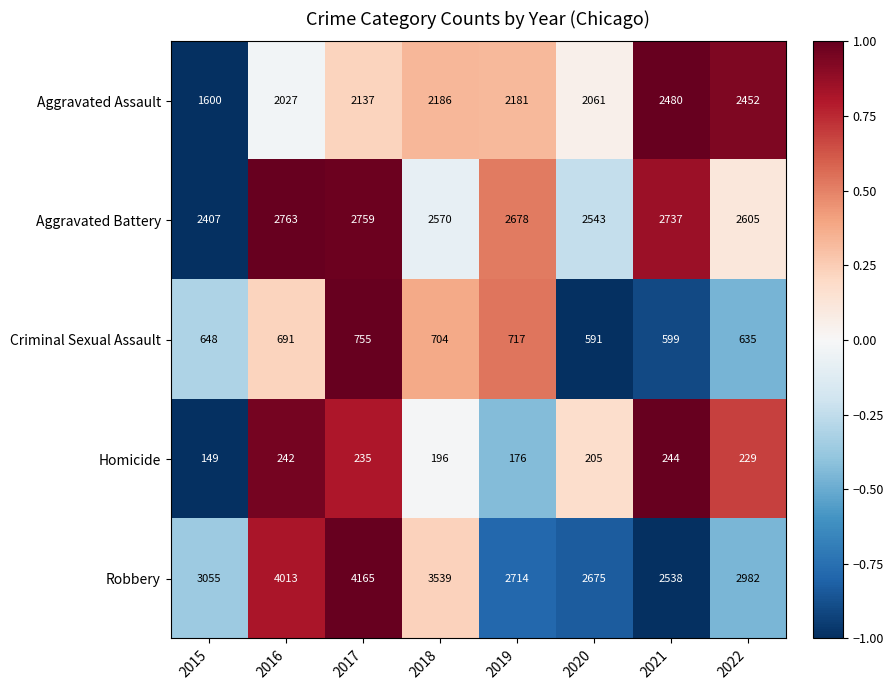

How many series are shown in this chart?

5